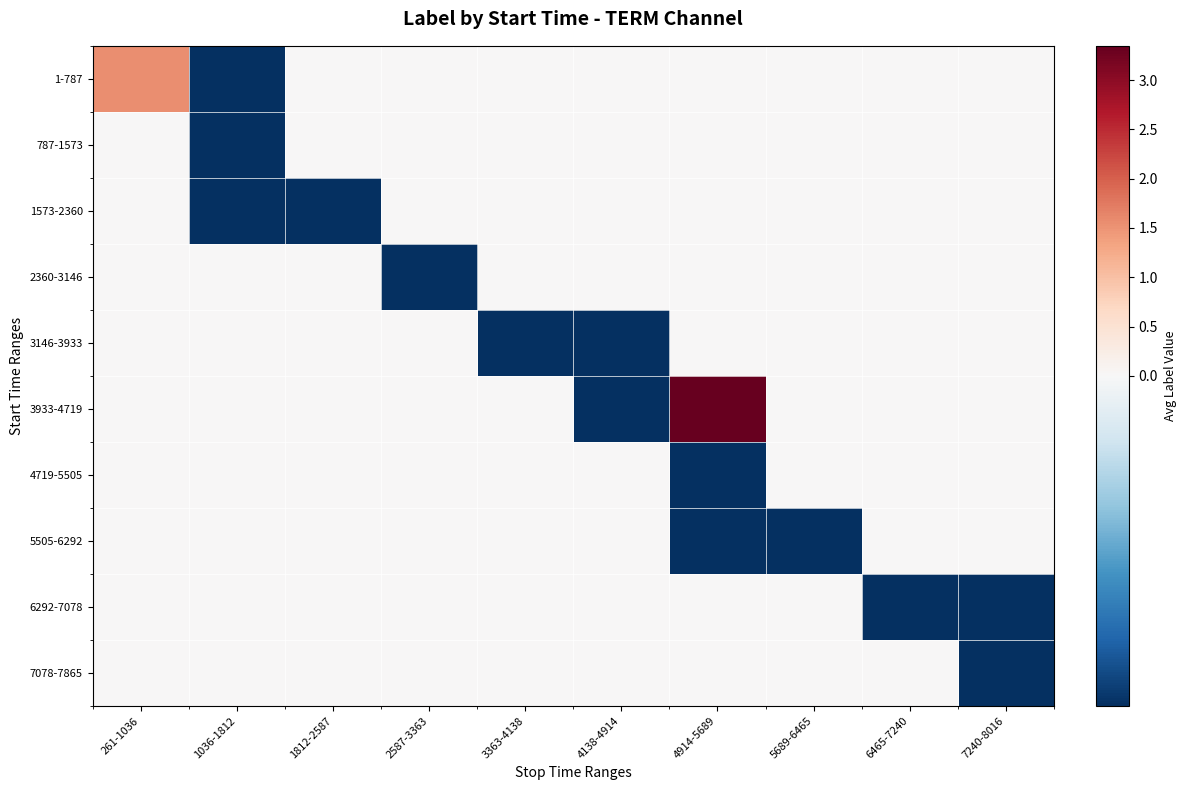

What is the total value across all series at 1036-1812?

-0.7